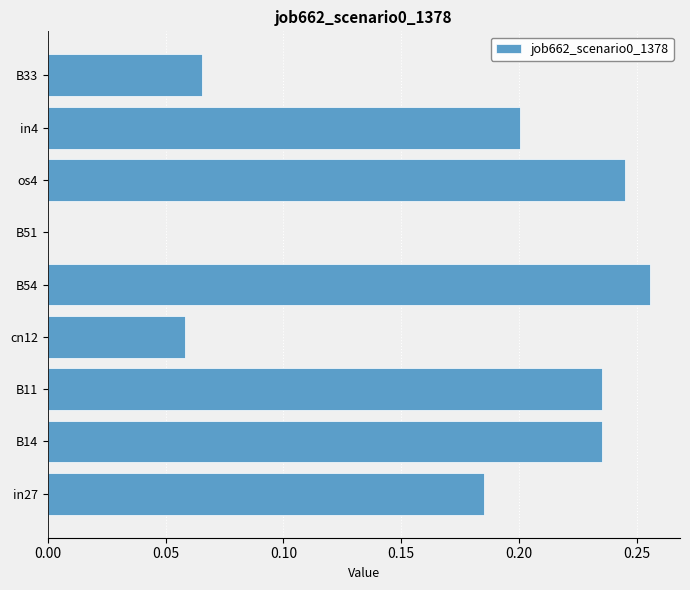

Count the number of data series in this chart.

1